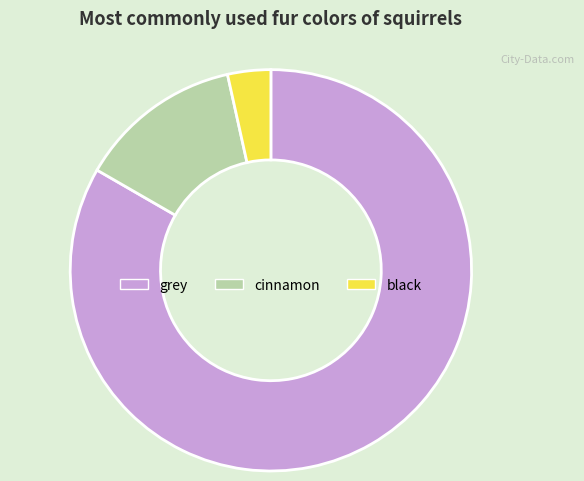

Rank the categories by value from highest to lowest.

grey, cinnamon, black